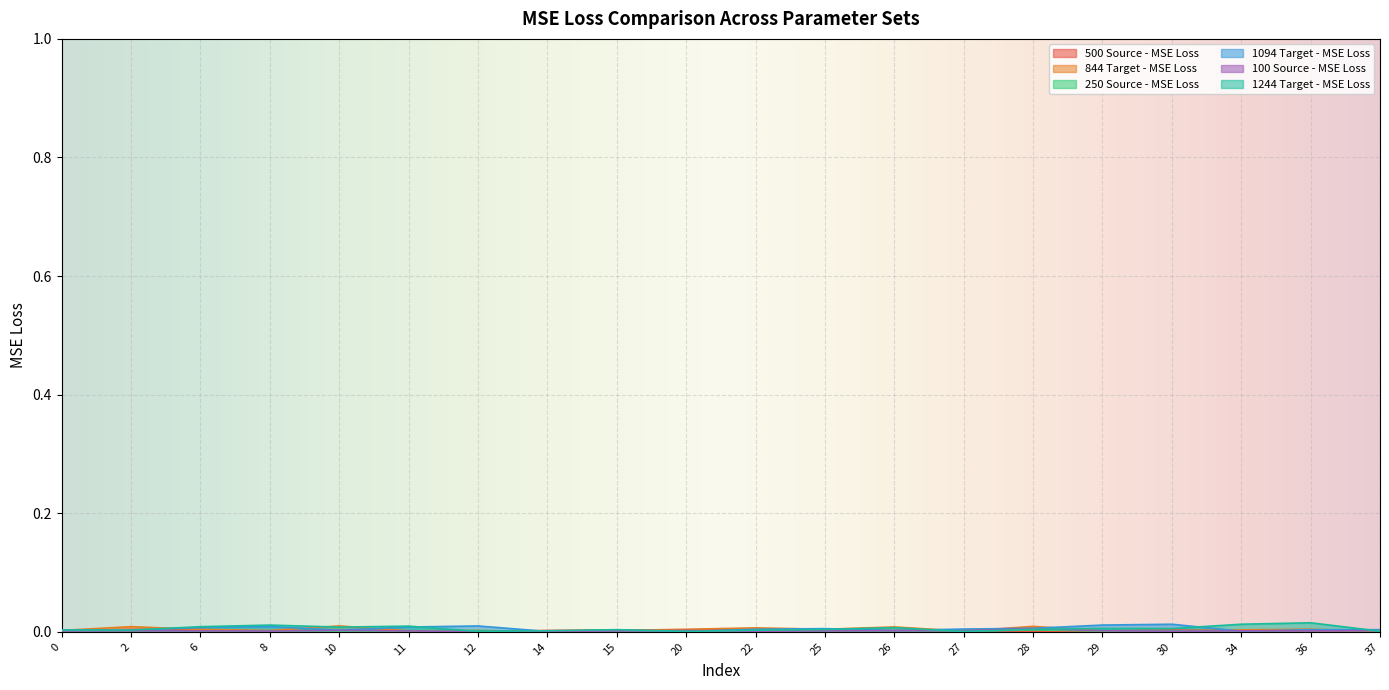

The value of 844 Target - MSE Loss at 29 is 0.0. True or false?

False